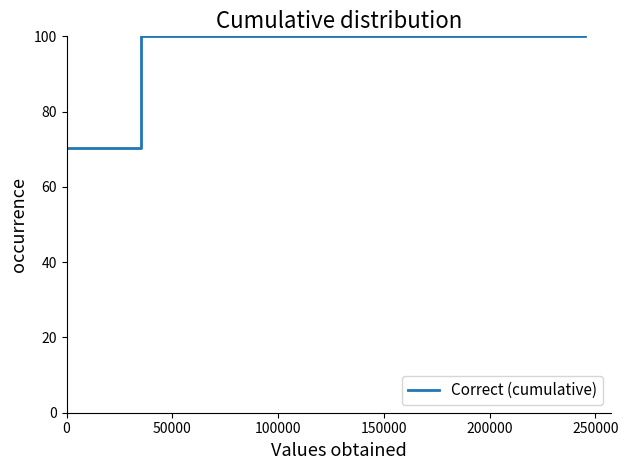

What is the minimum value shown in the chart?

70.3